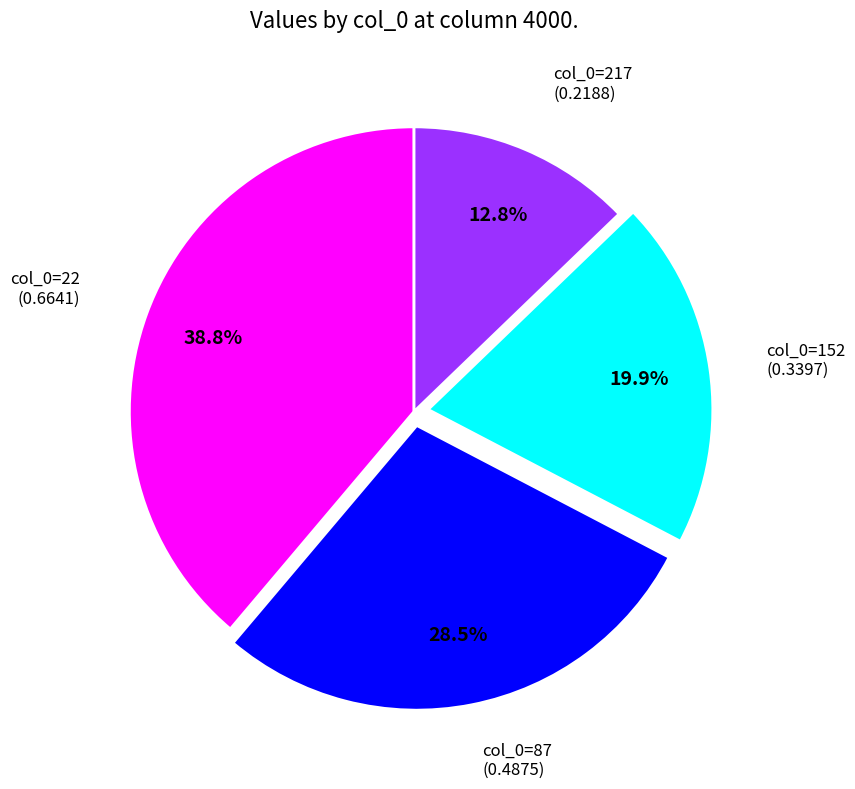

Is there any slice that represents more than half of the pie?

No